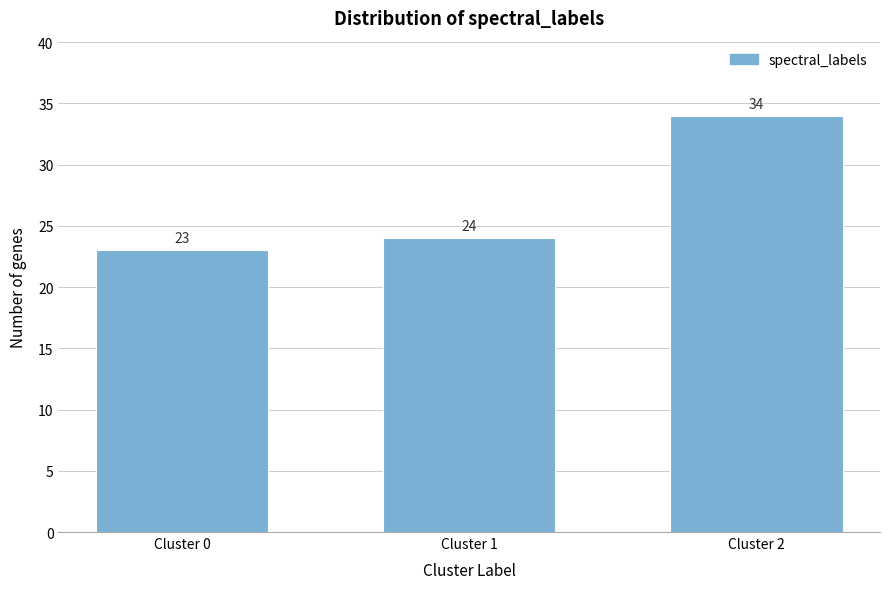

Reading right to left, transcribe all the data shown in this chart.

Cluster 2=34	Cluster 1=24	Cluster 0=23